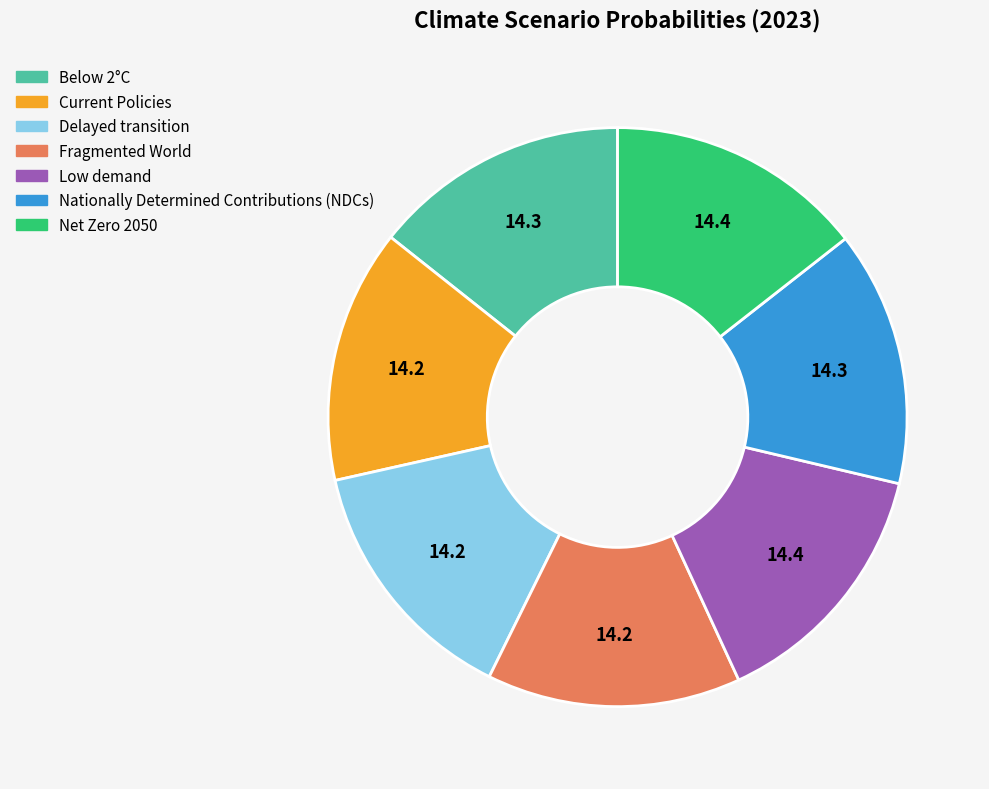

Does any single category account for the majority?

No